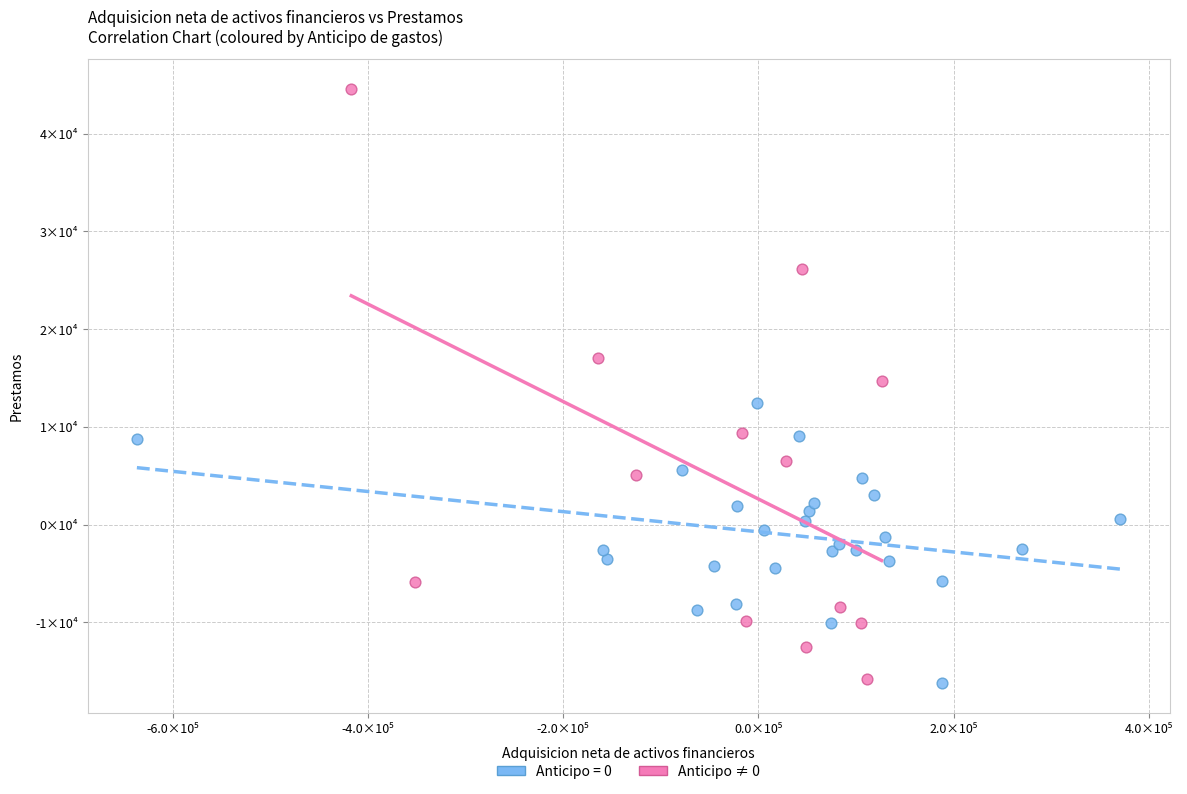

What are all the series names shown in the legend?

Anticipo = 0, Anticipo ≠ 0